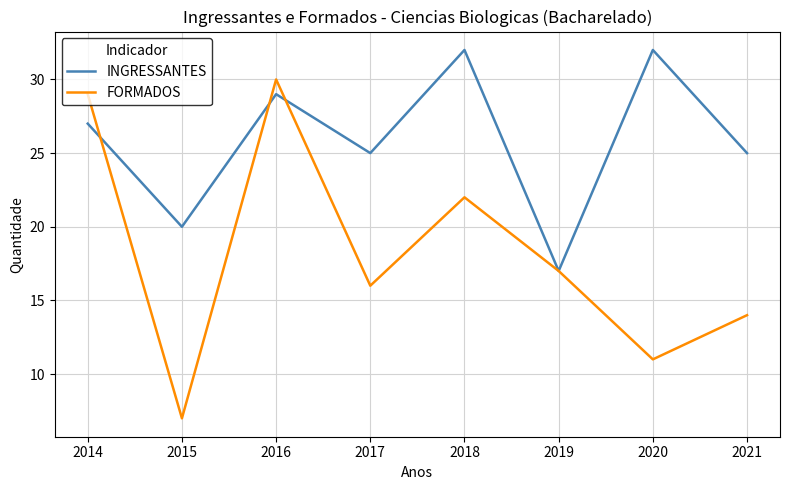

Which series has the widest spread of values?

FORMADOS